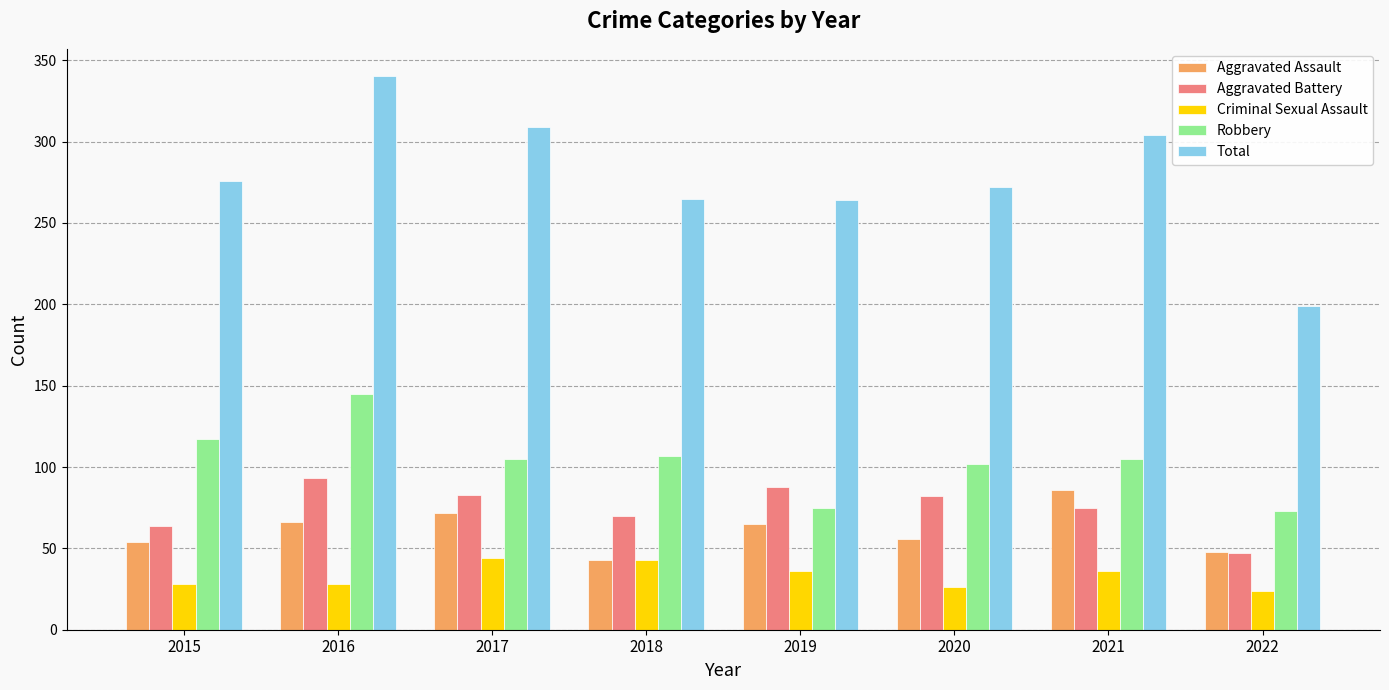

What is the average value of the Aggravated Battery series?

75